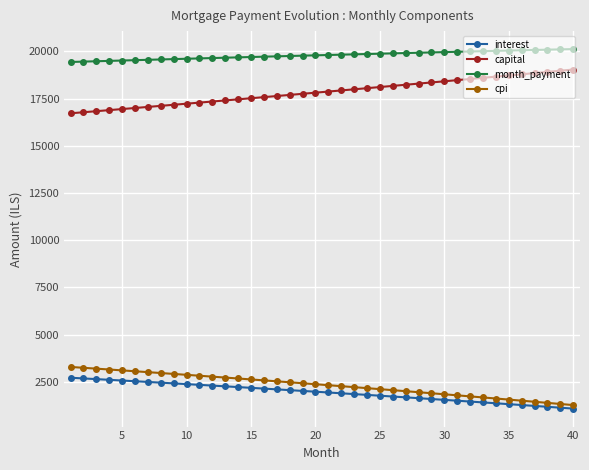

What is the smallest value displayed?

1082.9